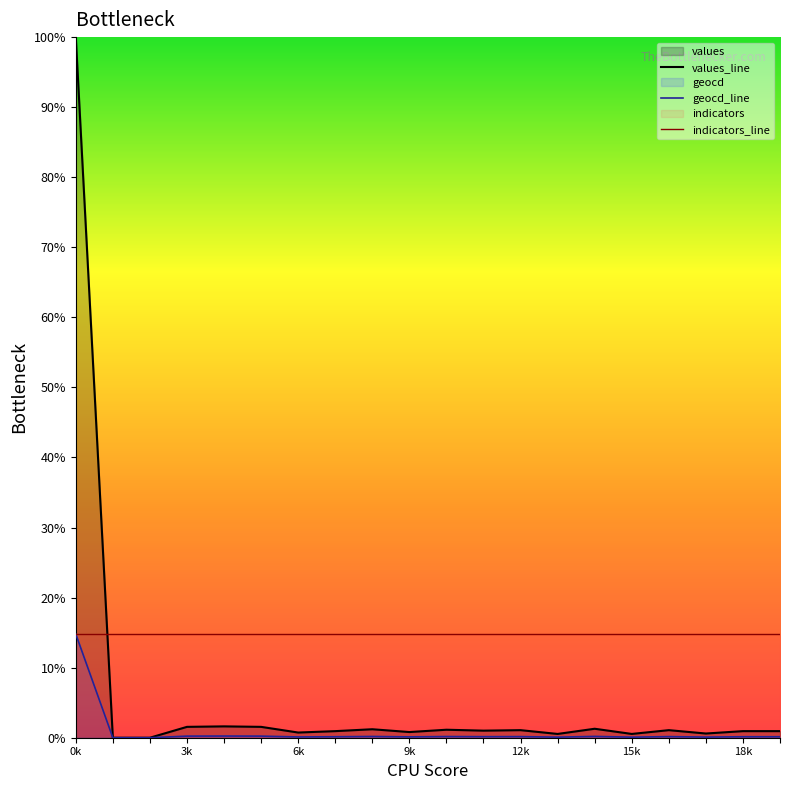

Which series has the largest total across all categories?

indicators_line